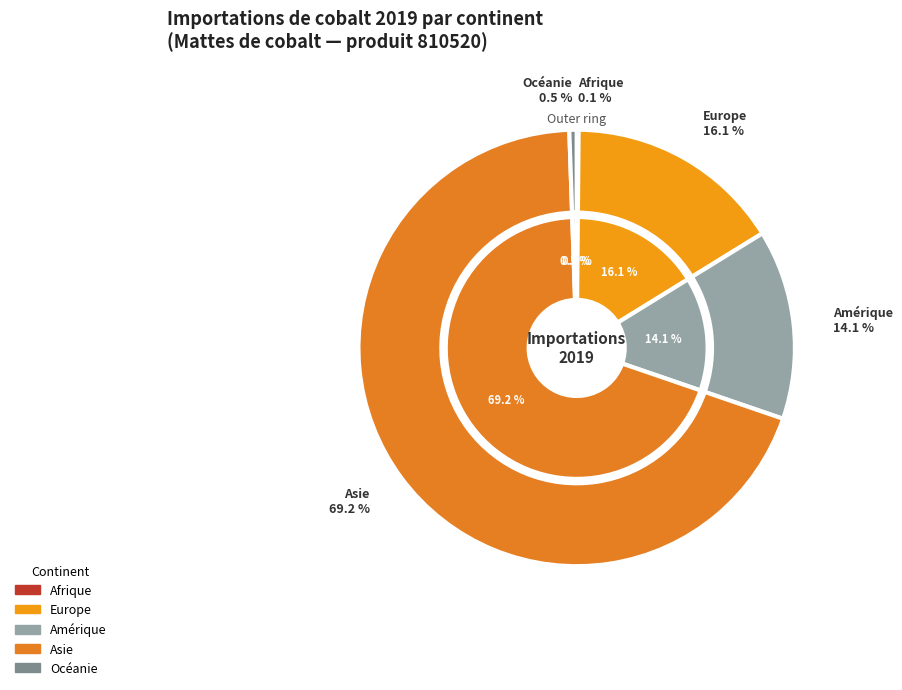

How many slices are in this pie chart?

5